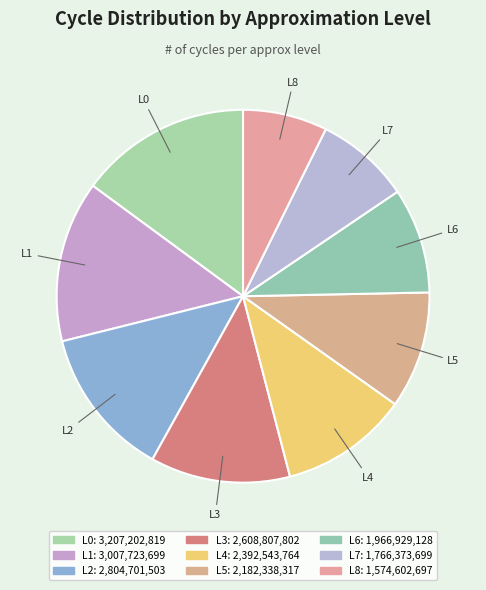

How many slices are in this pie chart?

9